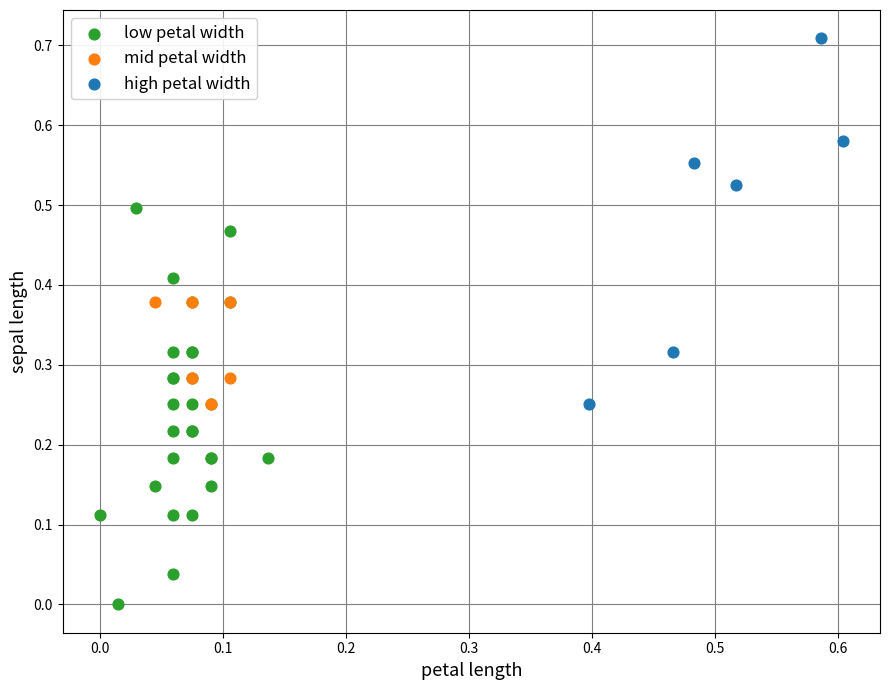

Which series contains the highest Y value?

high petal width